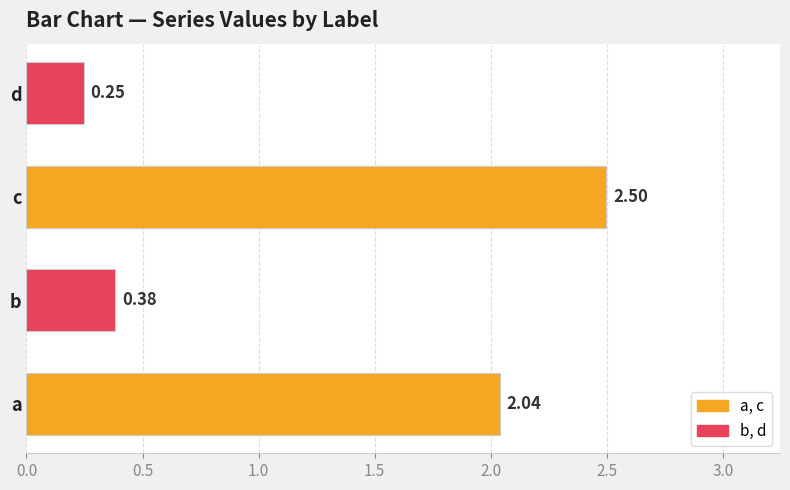

How many data points does each series have?

4